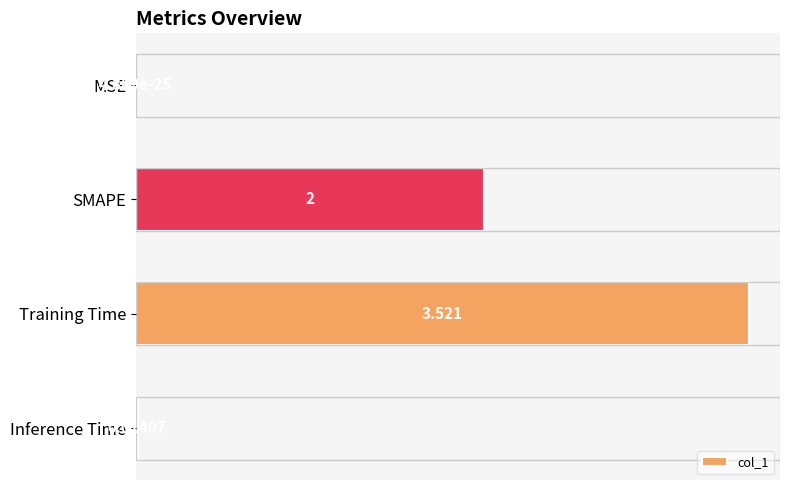

Does the chart contain stacked bars?

No